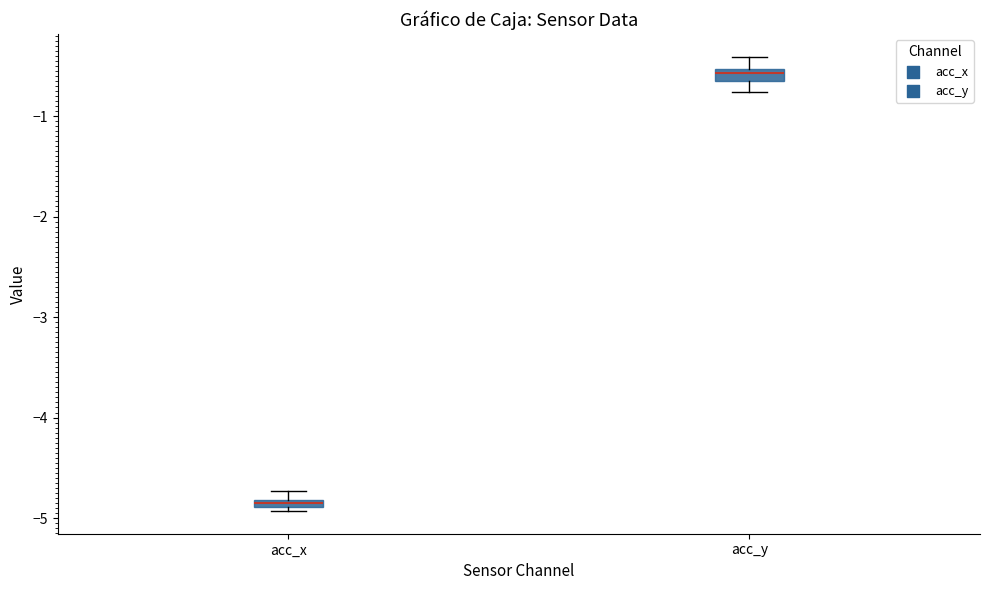

Which box's median line is the highest?

acc_y